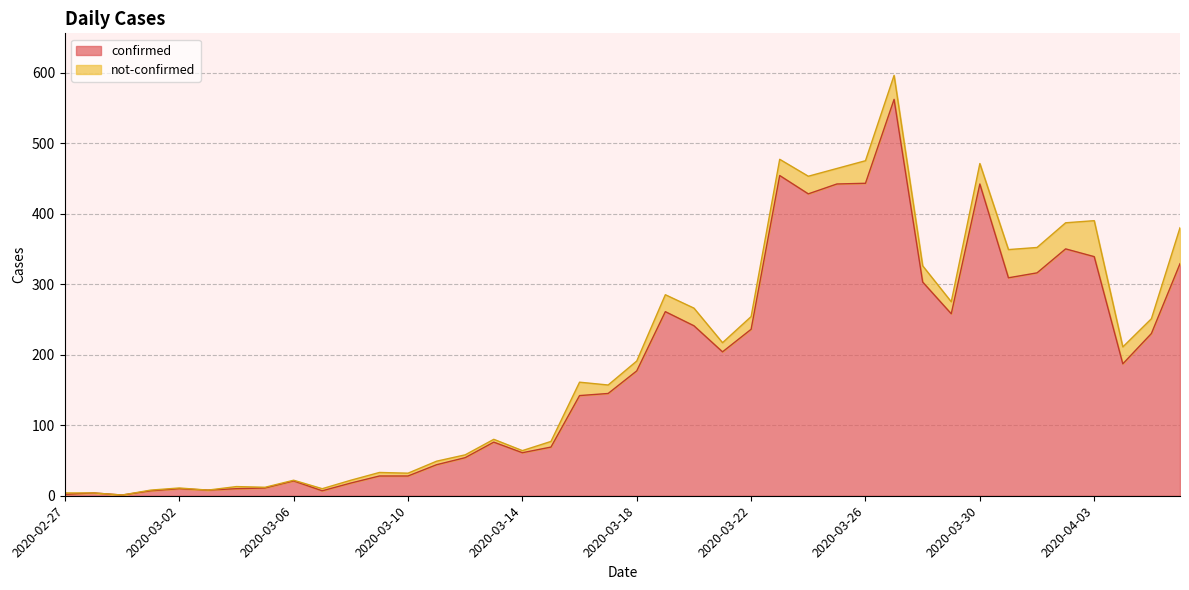

What is the sum of the values at 2020-03-01 and 2020-03-25?

449